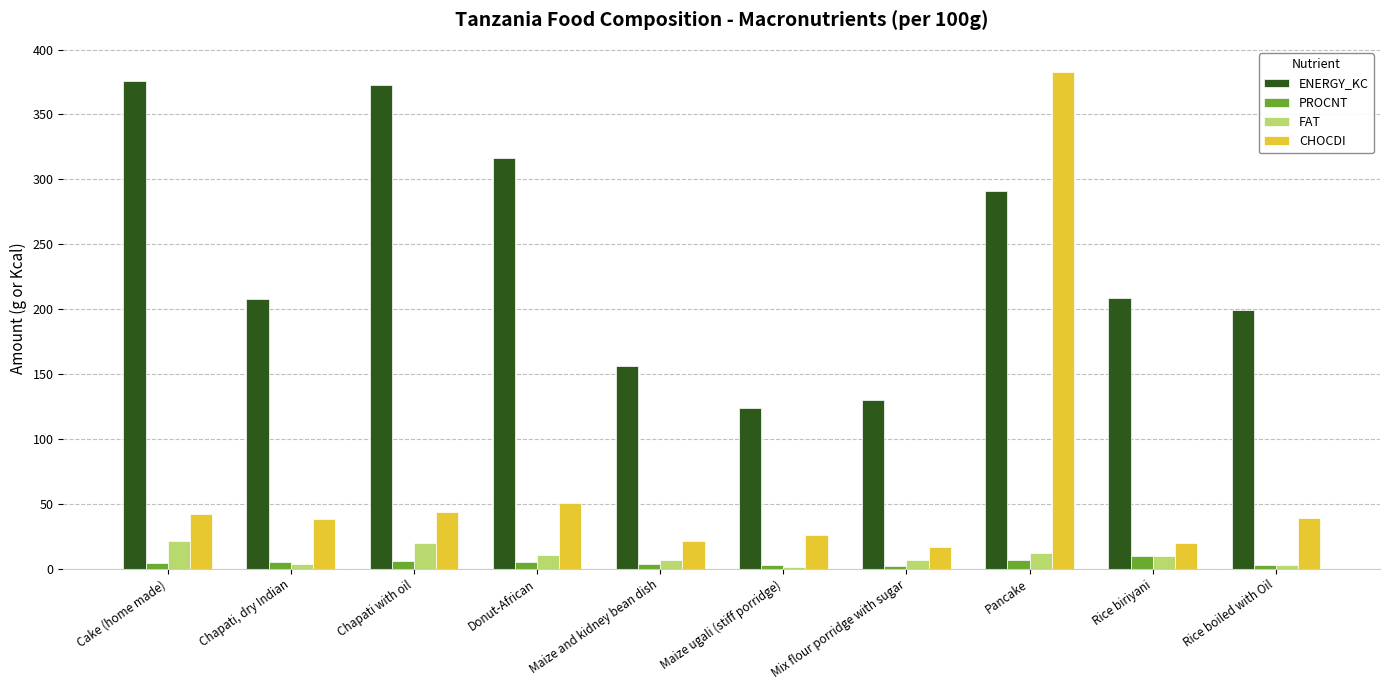

How many categories are shown in the chart?

10